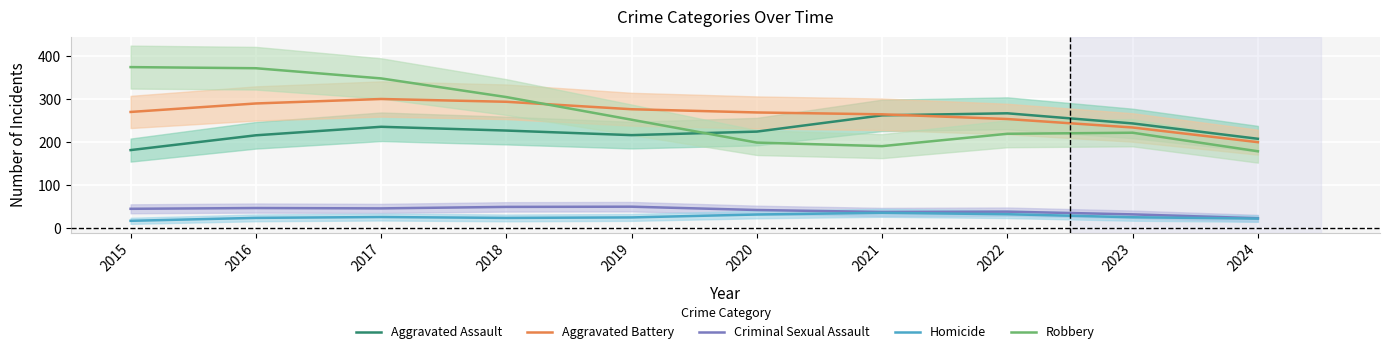

What is the difference between the Aggravated Assault values at 2022 and 2023?

23.5